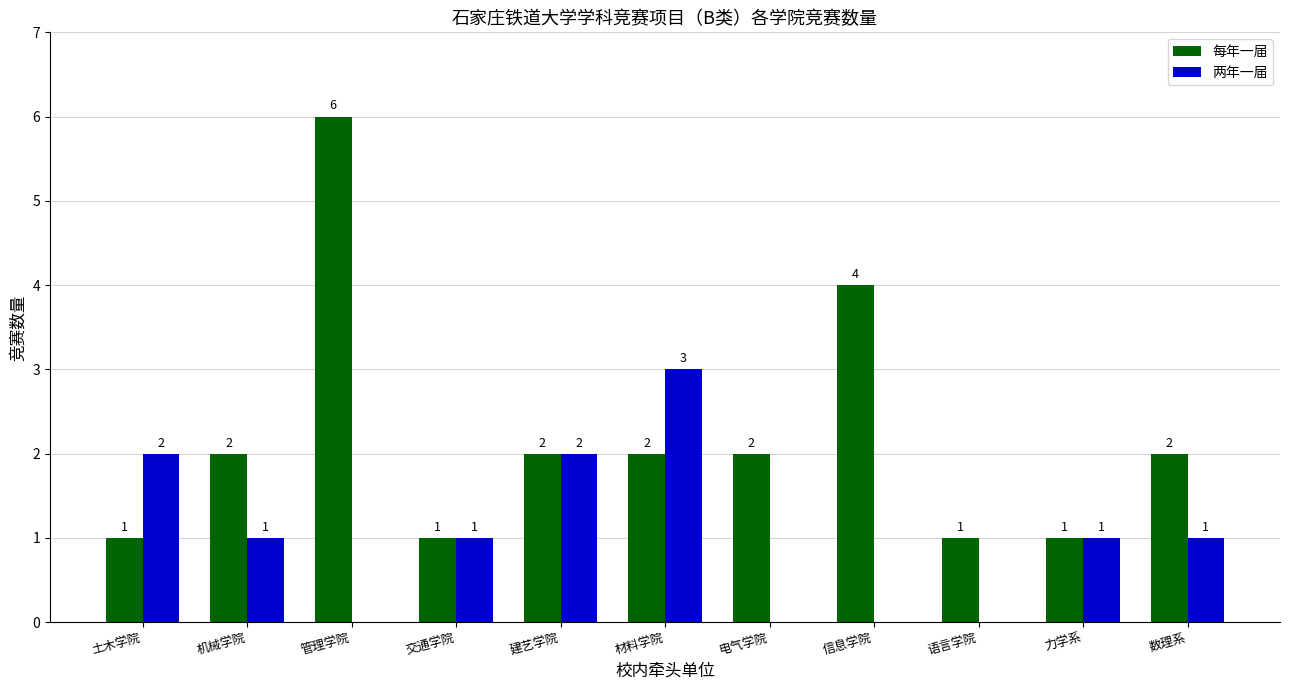

Which category has the highest value in the 每年一届 series?

管理学院